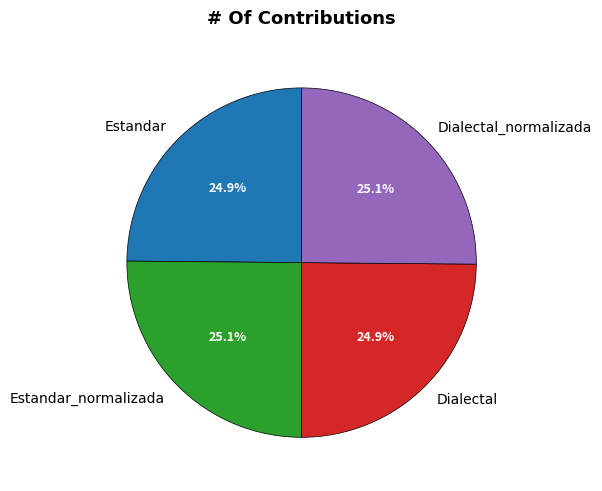

How much of the chart is everything except Estandar?

75.1%